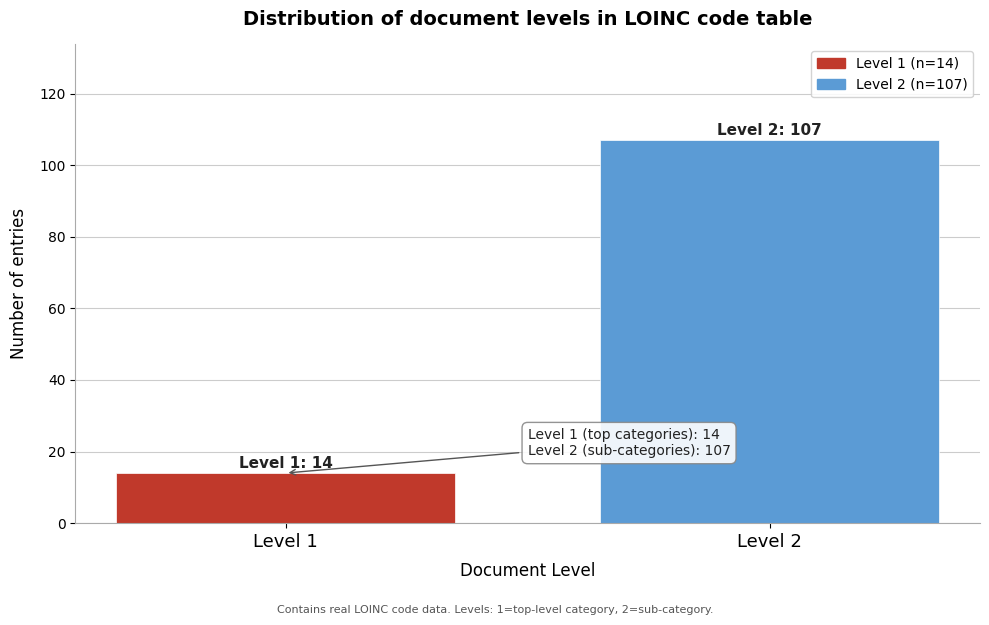

Reading left to right, list all the values displayed in this chart.

14	107